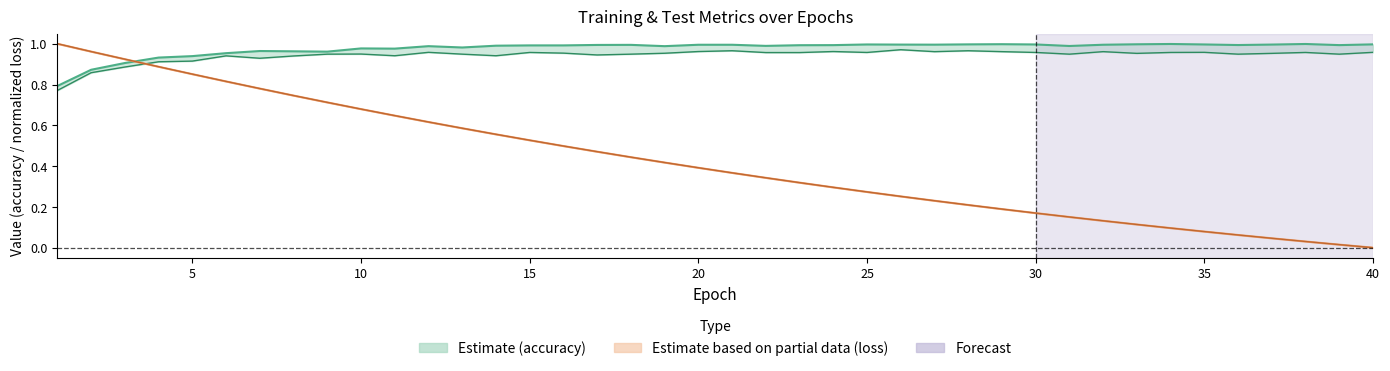

Reading right to left, transcribe all the data shown in this chart.

train_accuracy: 1.0	1.0	1.0	1.0	1.0	1.0	1.0	1.0	1.0	1.0	1.0	1.0	1.0	1.0	1.0	1.0	1.0	1.0	1.0	1.0	1.0	1.0	1.0	1.0	1.0	1.0	1.0	1.0	1.0	1.0	1.0	1.0	1.0	1.0	1.0	0.9	0.9	0.9	0.9	0.8
test_accuracy: 1.0	0.9	1.0	1.0	0.9	1.0	1.0	1.0	1.0	0.9	1.0	1.0	1.0	1.0	1.0	1.0	1.0	1.0	1.0	1.0	1.0	1.0	0.9	0.9	1.0	1.0	0.9	0.9	1.0	0.9	0.9	0.9	0.9	0.9	0.9	0.9	0.9	0.9	0.9	0.8
train_loss (norm): 0.0	0.0	0.0	0.0	0.1	0.1	0.1	0.1	0.1	0.2	0.2	0.2	0.2	0.2	0.3	0.3	0.3	0.3	0.3	0.4	0.4	0.4	0.4	0.5	0.5	0.5	0.6	0.6	0.6	0.6	0.7	0.7	0.7	0.8	0.8	0.9	0.9	0.9	1.0	1.0
test_loss (norm): 0.0	0.0	0.0	0.0	0.1	0.1	0.1	0.1	0.1	0.2	0.2	0.2	0.2	0.2	0.3	0.3	0.3	0.3	0.3	0.4	0.4	0.4	0.4	0.5	0.5	0.5	0.6	0.6	0.6	0.6	0.7	0.7	0.7	0.8	0.8	0.9	0.9	0.9	1.0	1.0